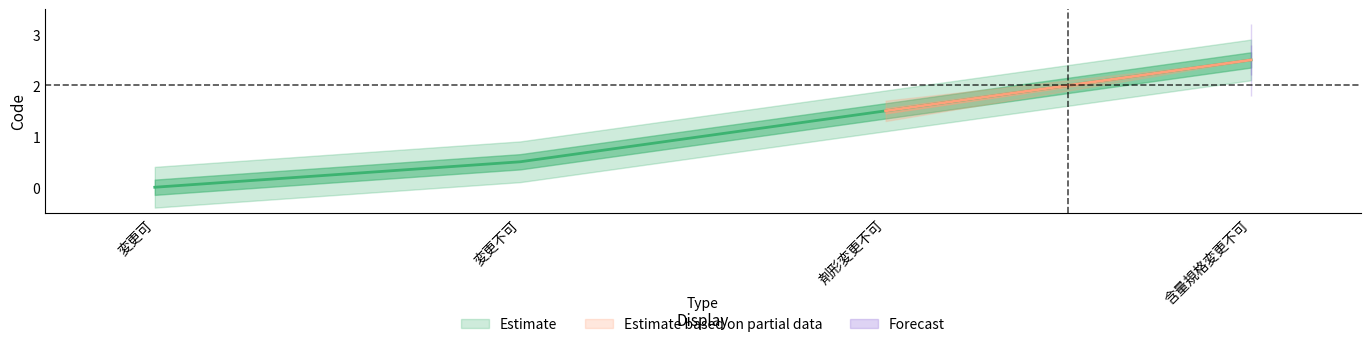

What are all the series names shown in the legend?

Estimate, Estimate based on partial data, Forecast